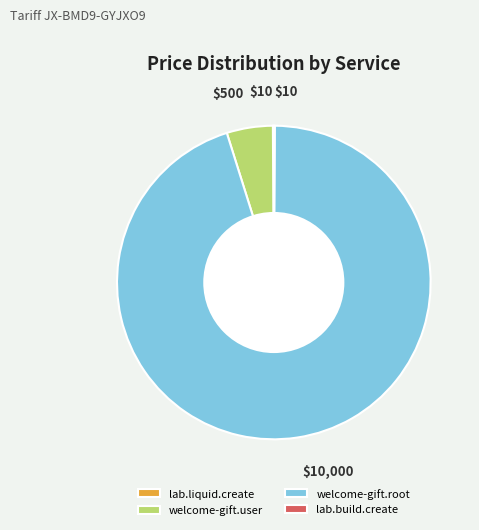

Is it true that welcome-gift.user is 10% of the pie?

False